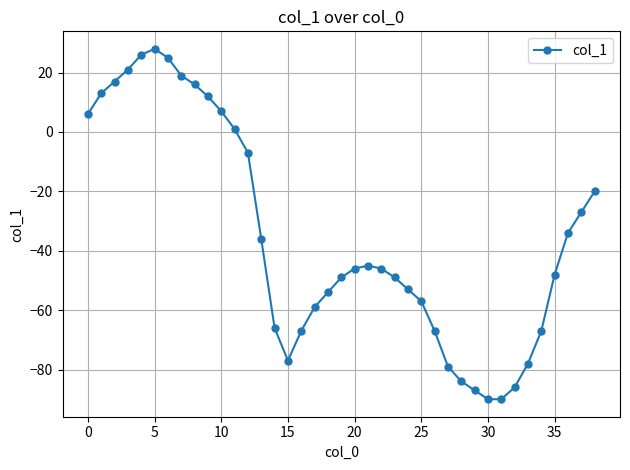

How many series are shown in this chart?

1